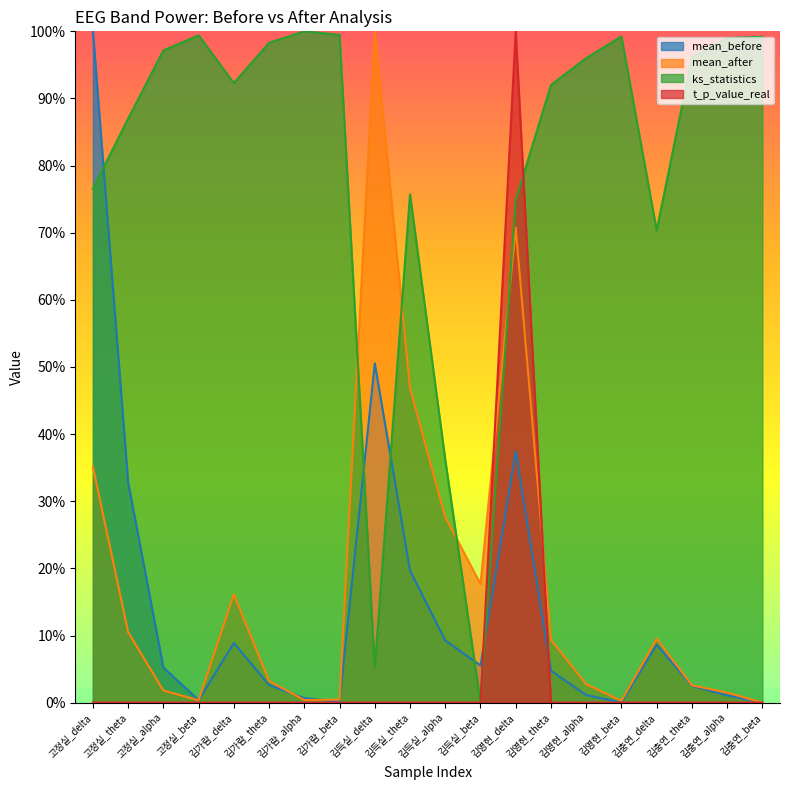

What is the label of the 12th point from the right?

김득실_delta